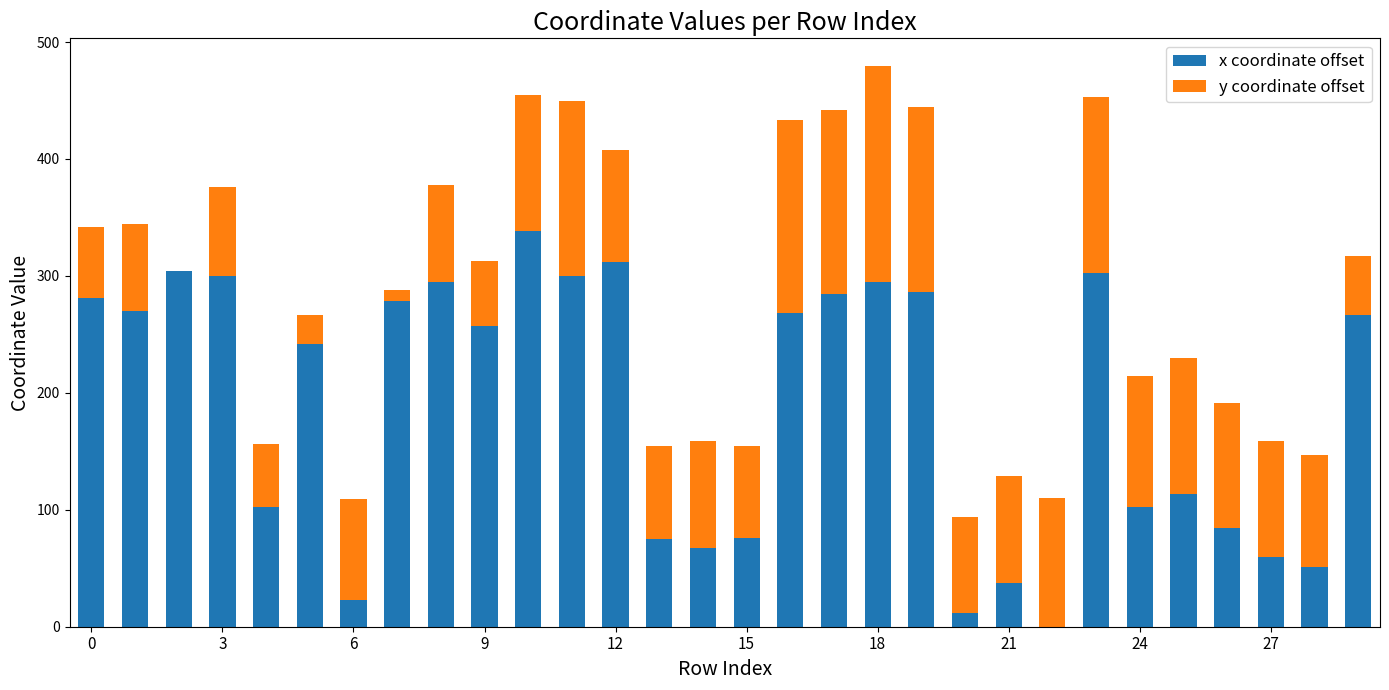

What is the average value of the x coordinate offset series?

189.5